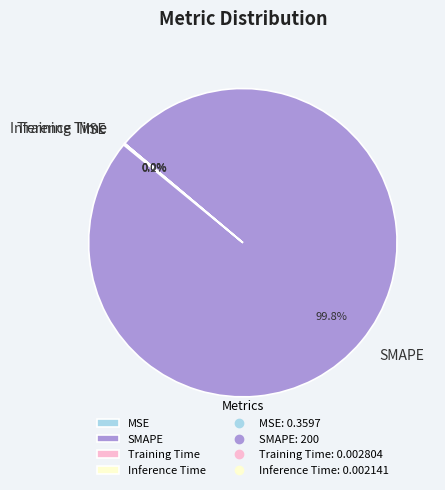

Which category has the biggest portion of the pie?

SMAPE